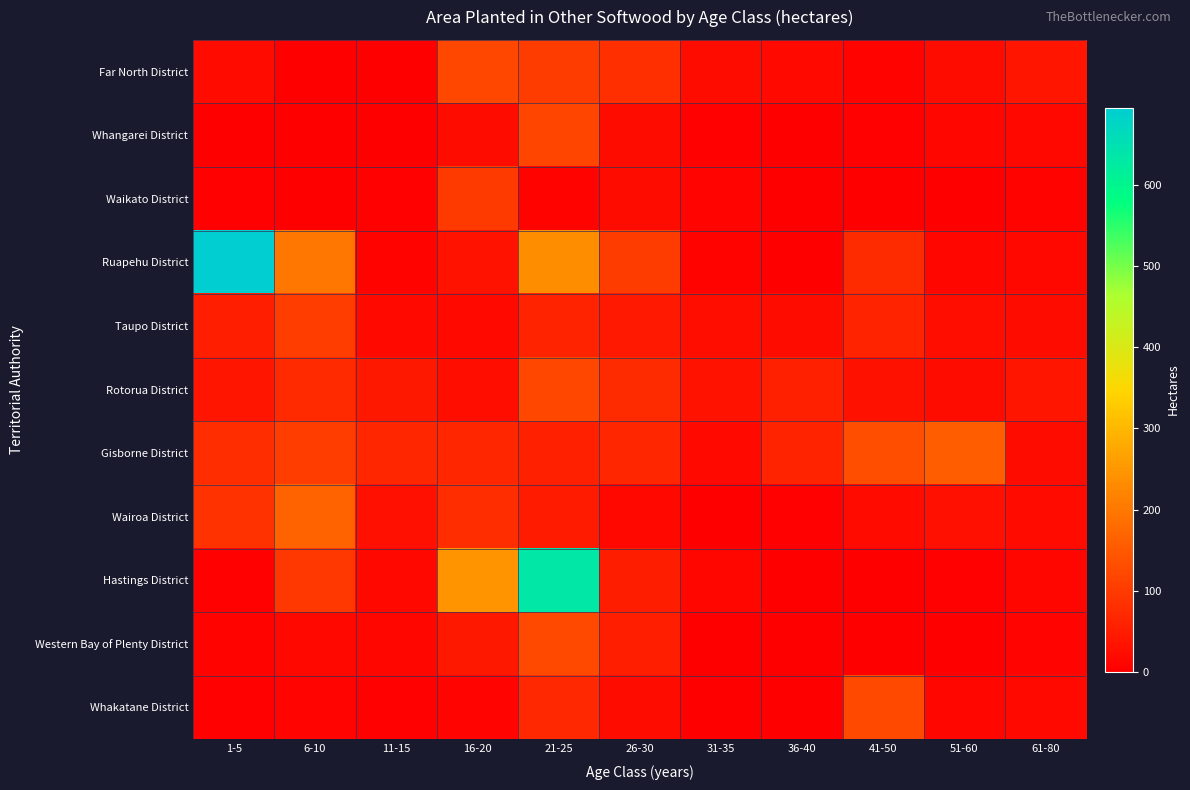

Reading left to right, list all the values displayed in this chart.

Far North District: 1-5=20	6-10=1	11-15=1	16-20=121	21-25=103	26-30=80	31-35=23	36-40=19	41-50=6	51-60=22	61-80=37
Whangarei District: 1-5=0	6-10=1	11-15=2	16-20=23	21-25=117	26-30=23	31-35=3	36-40=0	41-50=4	51-60=11	61-80=16
Waikato District: 1-5=5	6-10=0	11-15=5	16-20=98	21-25=7	26-30=22	31-35=10	36-40=0	41-50=0	51-60=0	61-80=7
Ruapehu District: 1-5=696	6-10=200	11-15=6	16-20=33	21-25=236	26-30=102	31-35=6	36-40=2	41-50=76	51-60=12	61-80=14
Taupo District: 1-5=54	6-10=106	11-15=17	16-20=17	21-25=61	26-30=46	31-35=25	36-40=23	41-50=62	51-60=25	61-80=22
Rotorua District: 1-5=37	6-10=71	11-15=43	16-20=25	21-25=122	26-30=76	31-35=33	36-40=55	41-50=31	51-60=23	61-80=37
Gisborne District: 1-5=77	6-10=106	11-15=67	16-20=66	21-25=56	26-30=67	31-35=19	36-40=60	41-50=133	51-60=155	61-80=23
Wairoa District: 1-5=85	6-10=168	11-15=29	16-20=78	21-25=48	26-30=15	31-35=0	36-40=5	41-50=21	51-60=28	61-80=21
Hastings District: 1-5=5	6-10=95	11-15=14	16-20=242	21-25=636	26-30=50	31-35=12	36-40=0	41-50=0	51-60=5	61-80=13
Western Bay of Plenty District: 1-5=8	6-10=15	11-15=11	16-20=42	21-25=123	26-30=54	31-35=0	36-40=2	41-50=2	51-60=0	61-80=10
Whakatane District: 1-5=5	6-10=10	11-15=3	16-20=10	21-25=70	26-30=24	31-35=0	36-40=0	41-50=124	51-60=13	61-80=18